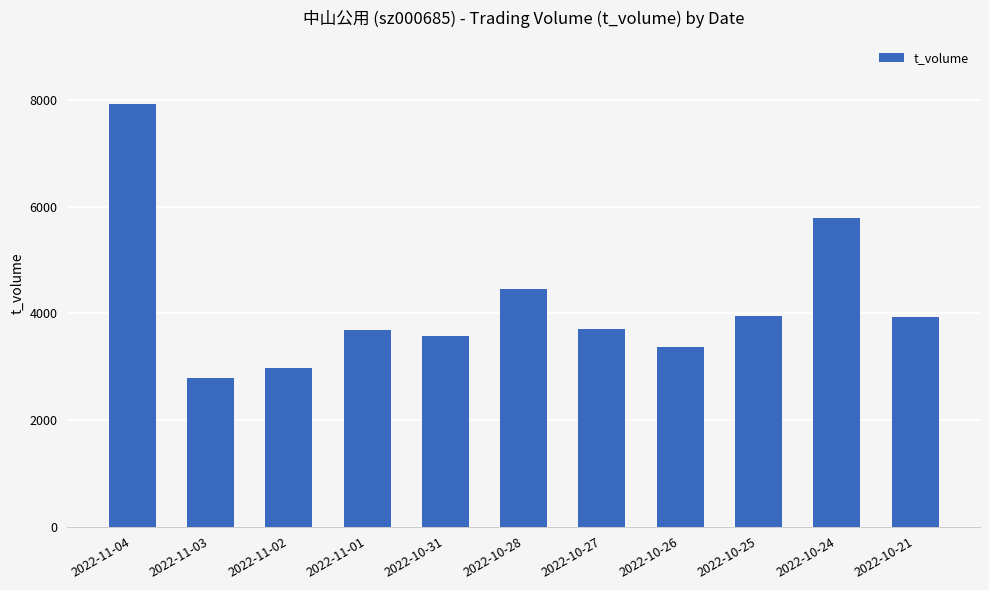

What is the average value?

4200